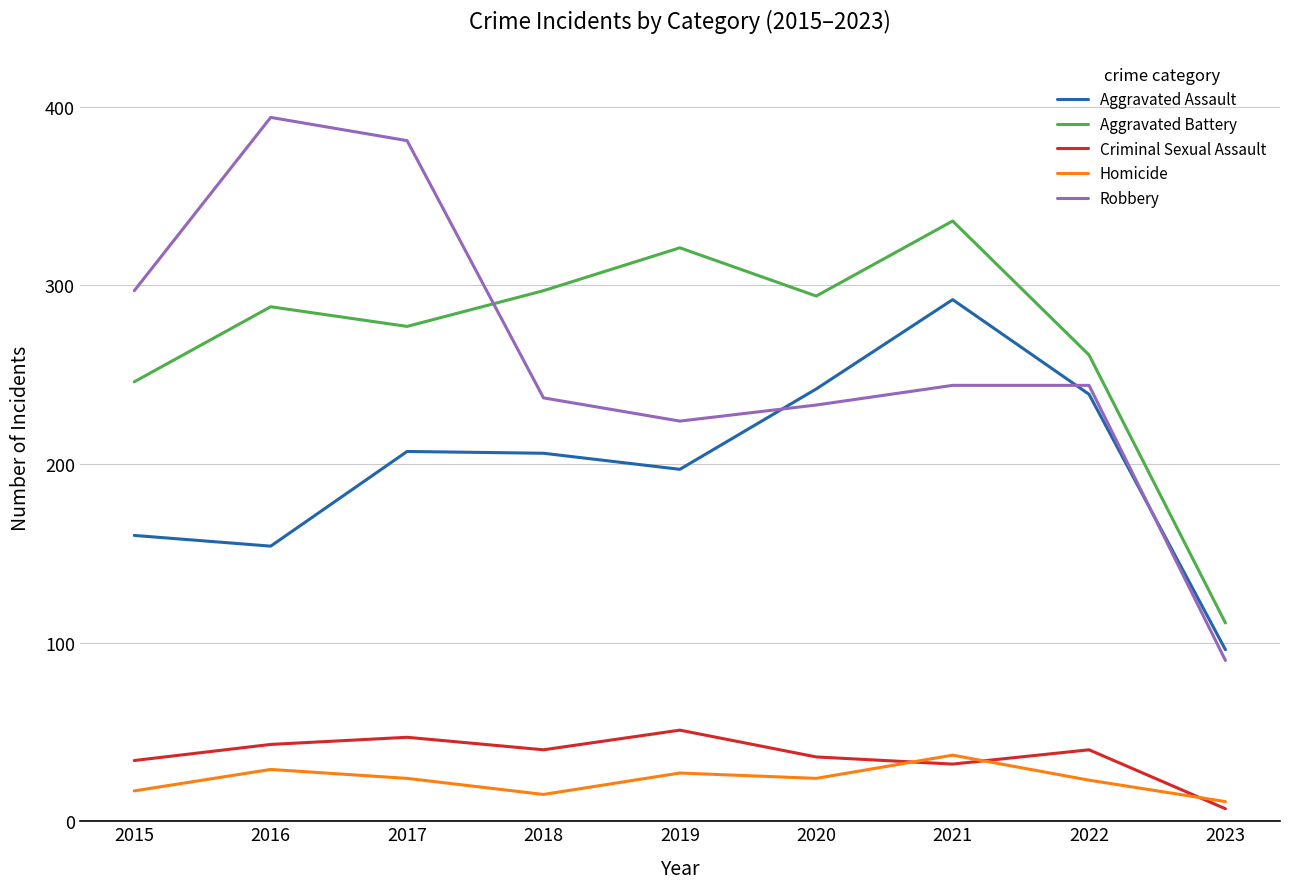

Is it true that Homicide equals 16 at 2016?

False